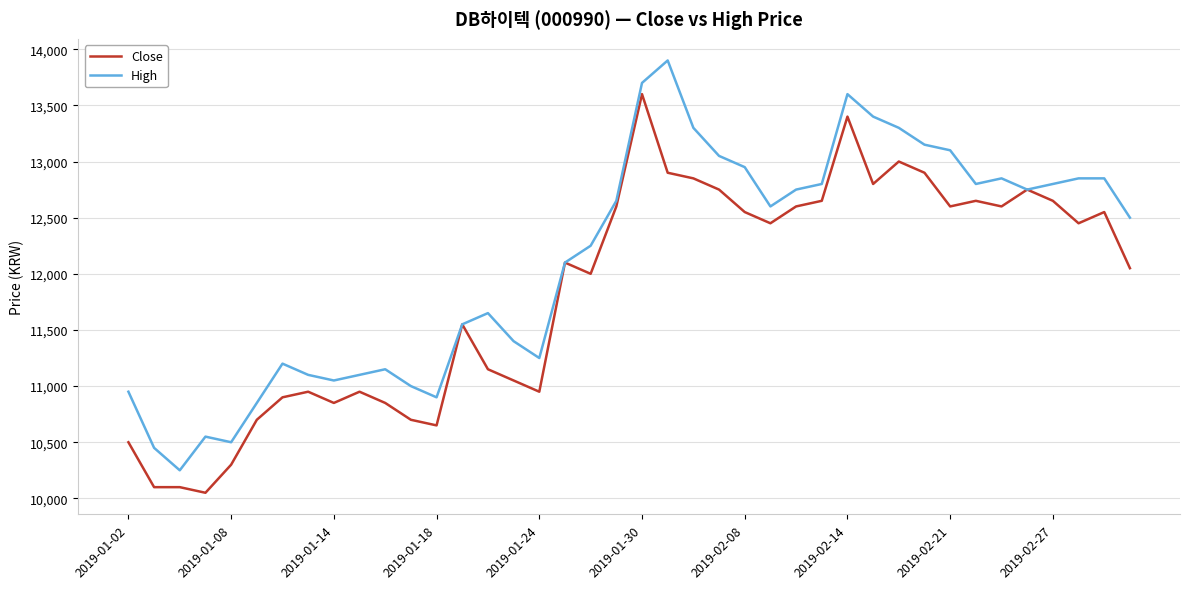

Rank the series by their maximum value, from highest to lowest.

High, Close